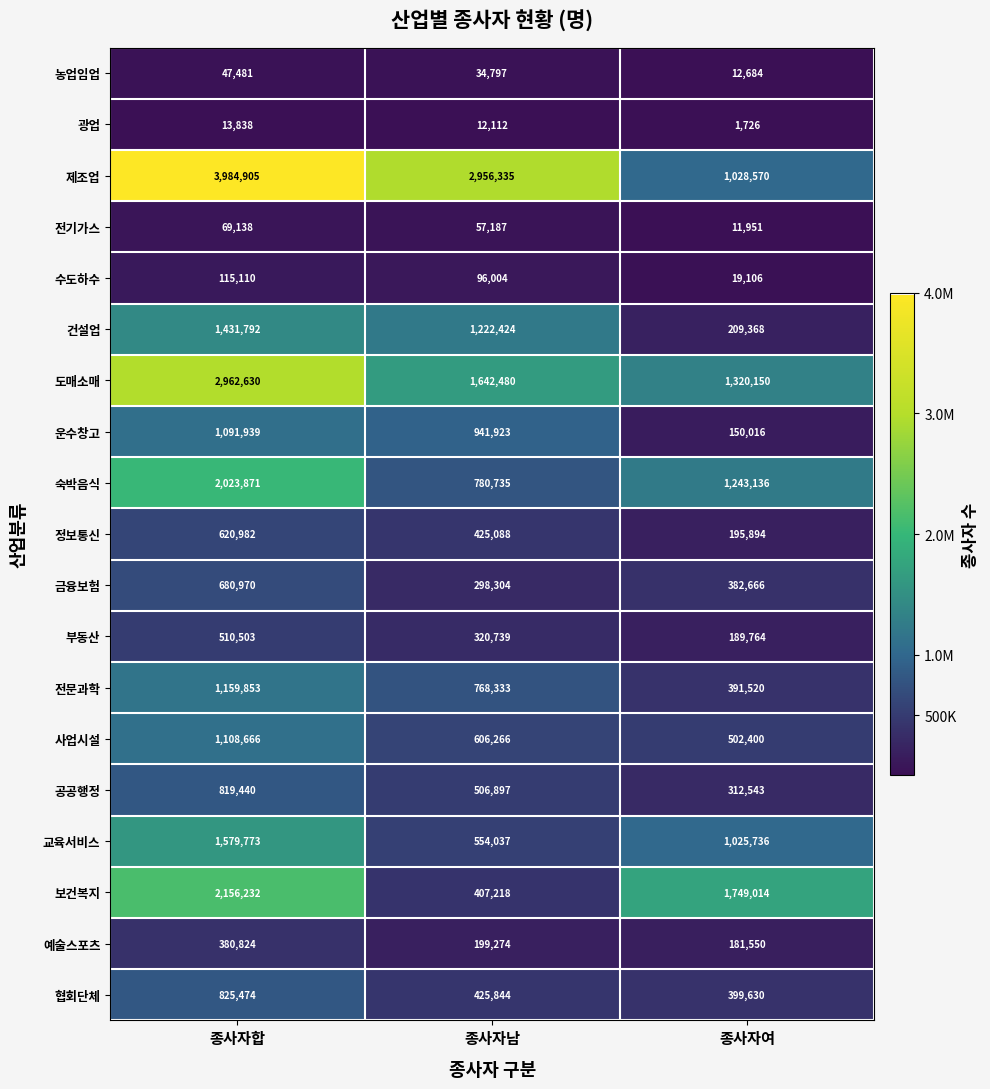

At which category does the chart reach its minimum across all series?

종사자여